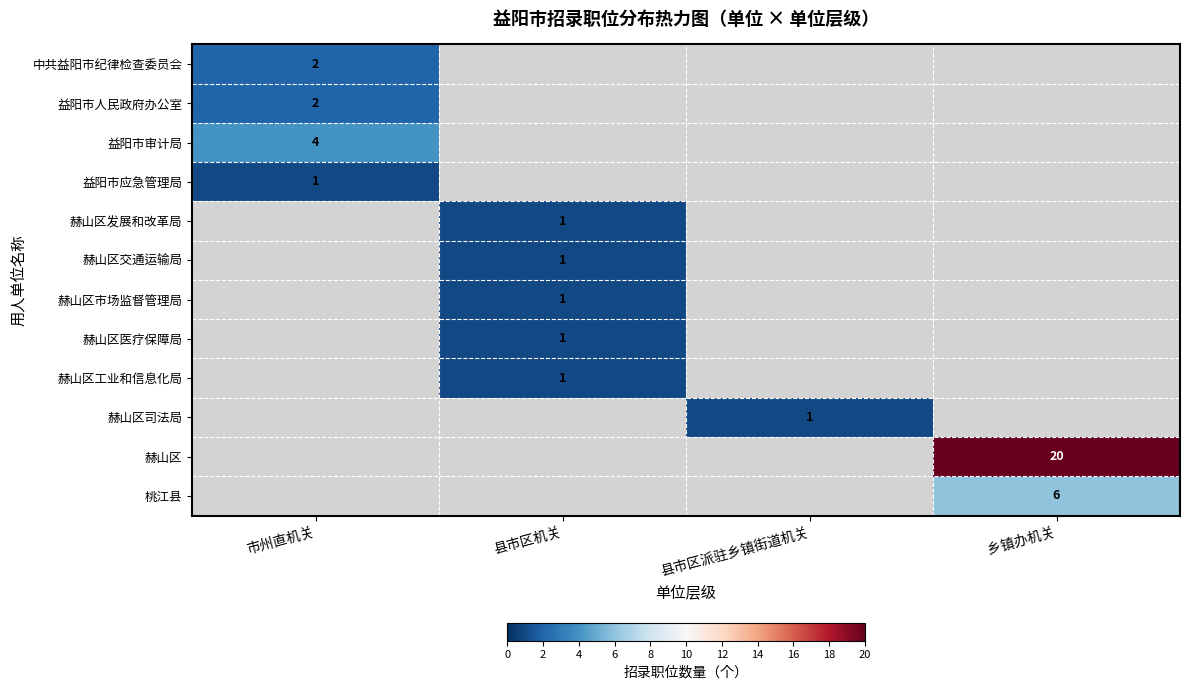

True or false: 赫山区交通运输局 has a value of 1 at 县市区机关.

True